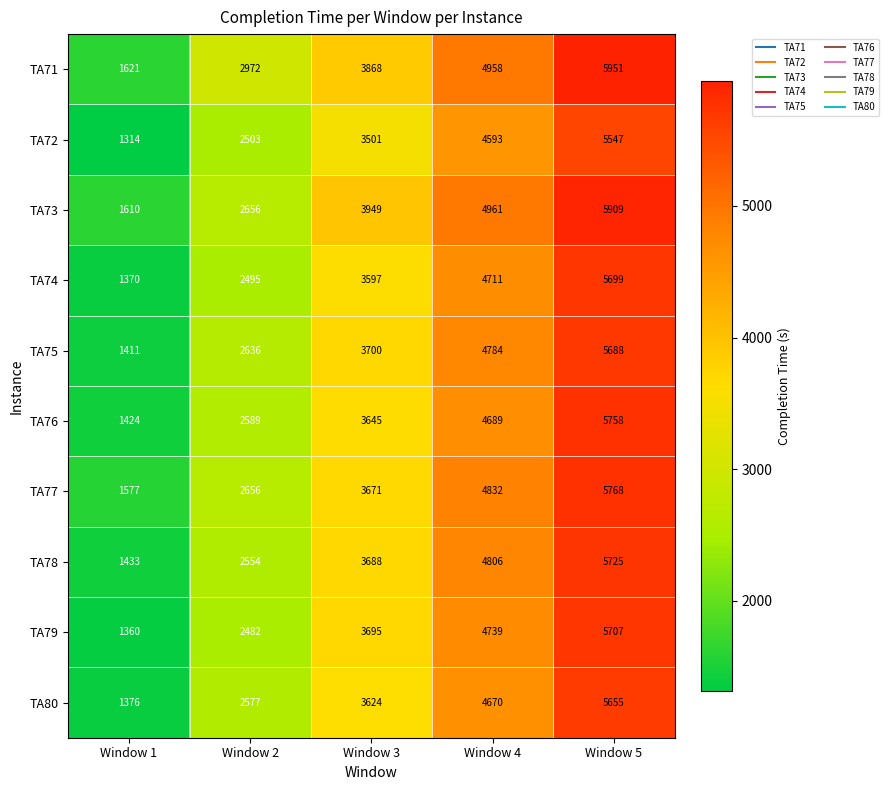

What is the sum of the TA78 values at Window 4 and Window 3?

8494